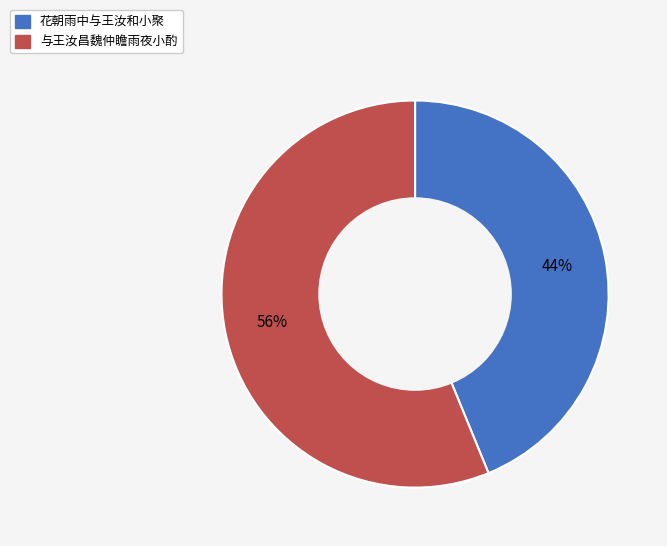

To the nearest percent, what portion does 与王汝昌魏仲瞻雨夜小酌 represent?

56%